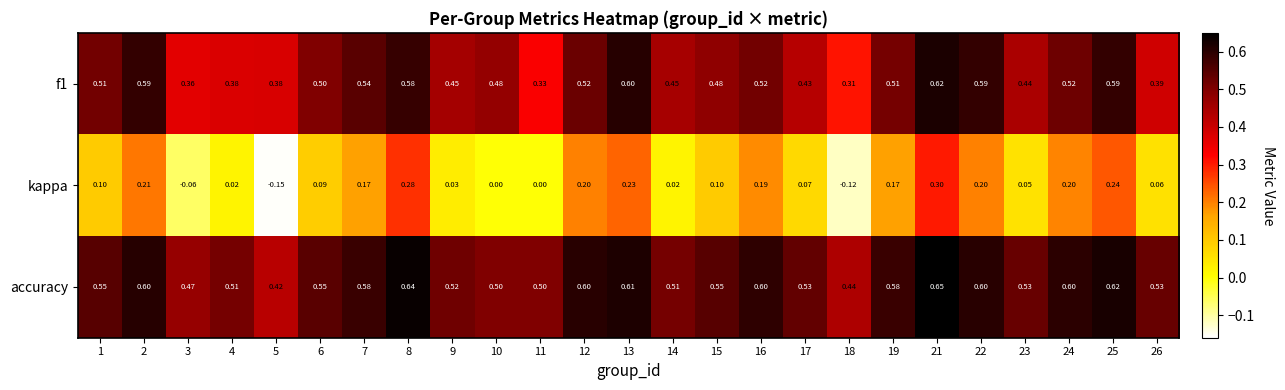

Between 2 and 22, which series saw the biggest shift?

kappa